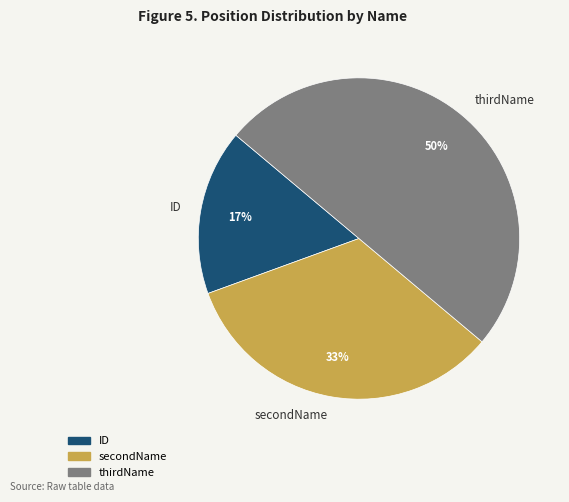

Which has a higher value, ID or thirdName?

thirdName